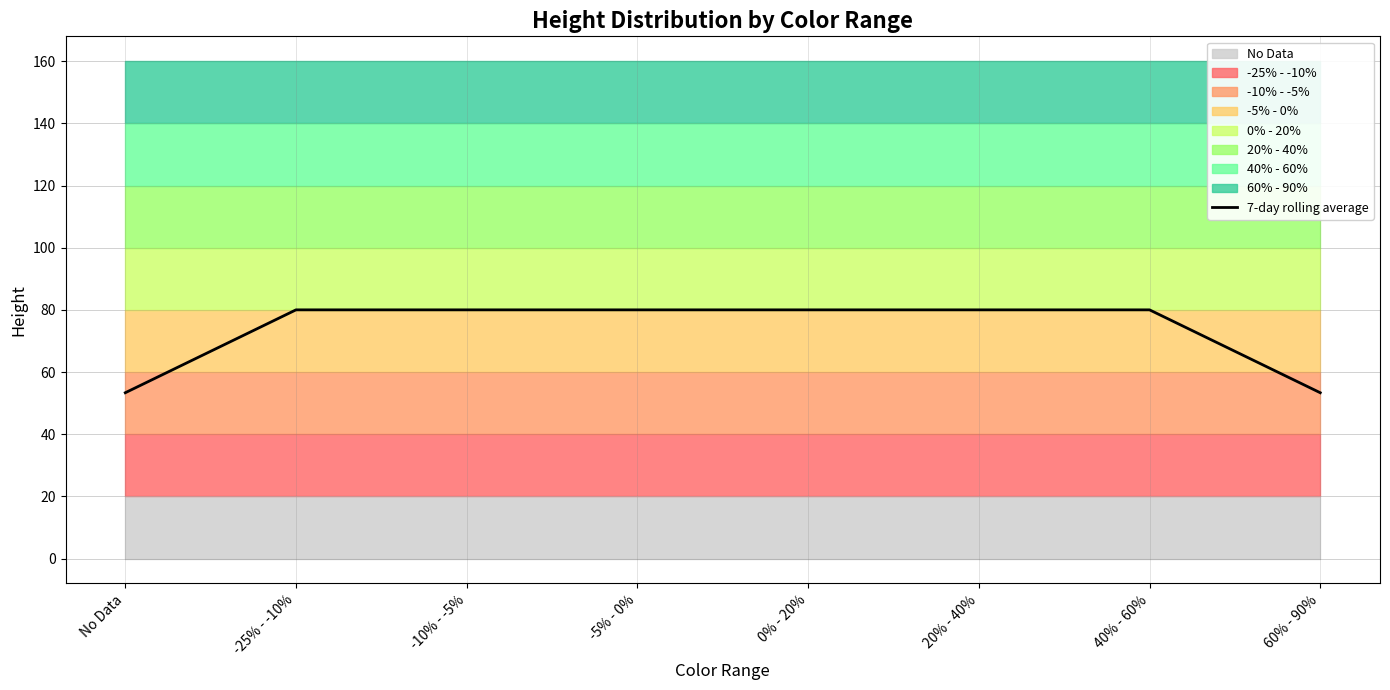

What is the difference between the second highest and minimum values?

26.7